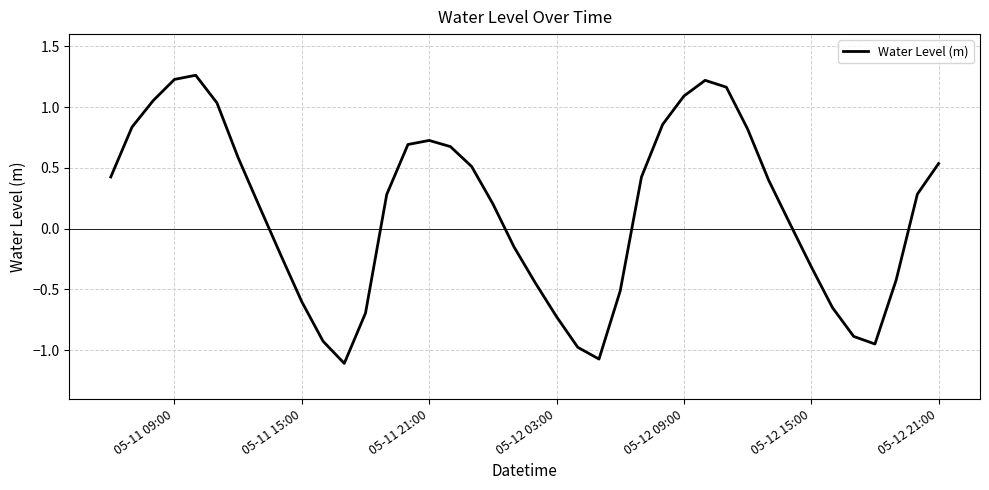

What is the minimum value shown in the chart?

-1.1